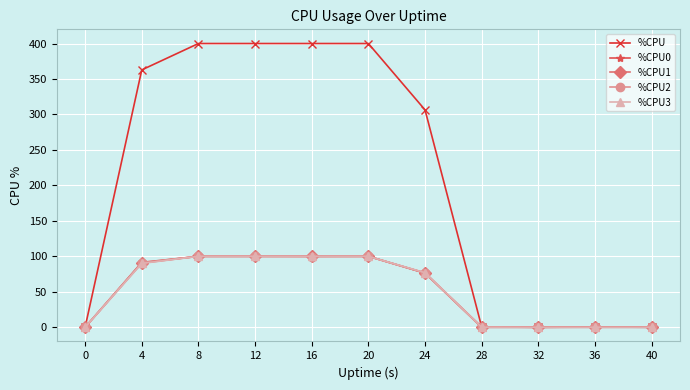

How many data points in %CPU1 are above 76?

6